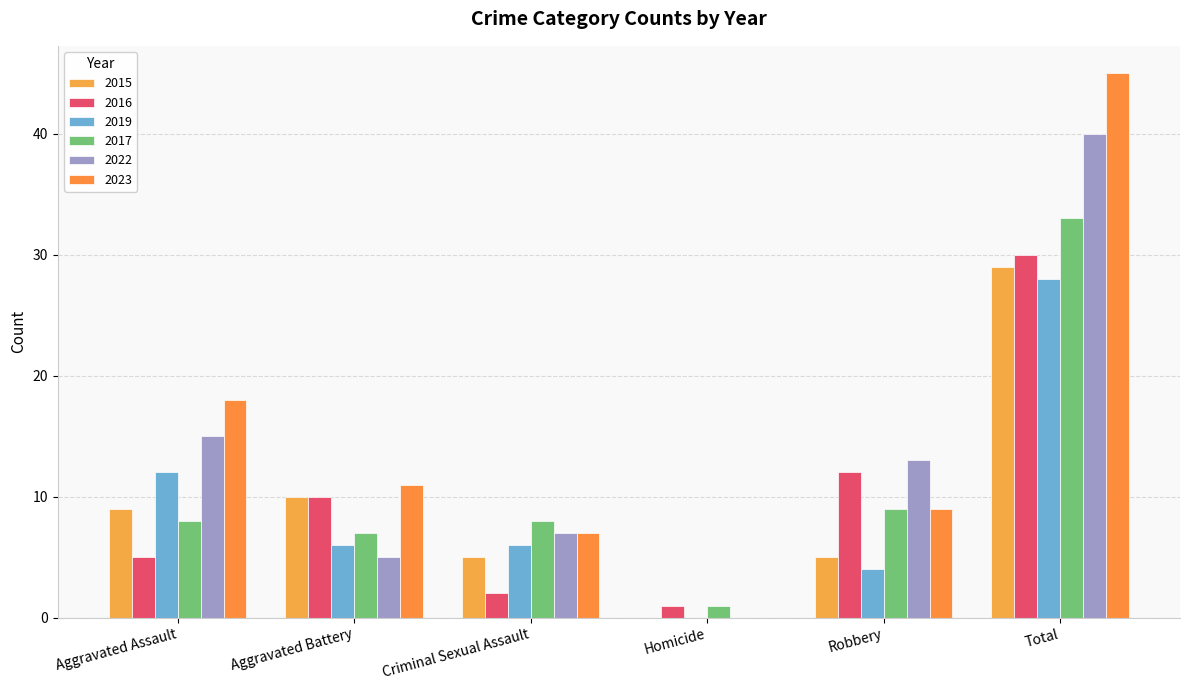

What is the difference between the second highest and second lowest values in the 2016 series?

10